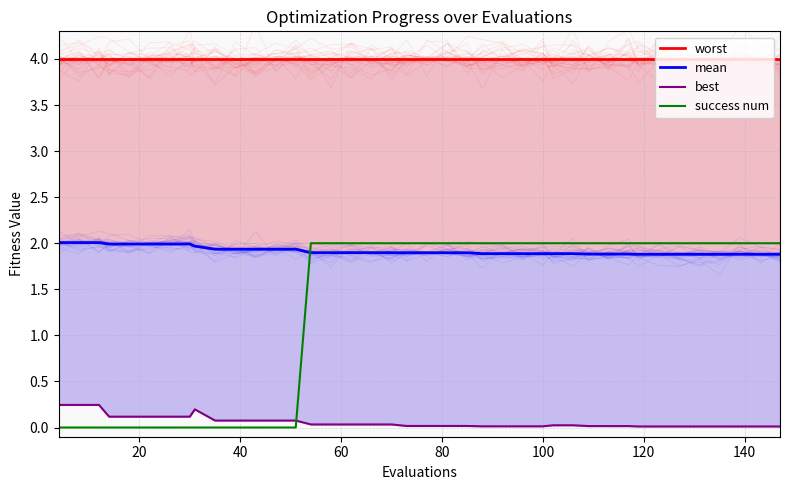

What are all the series names shown in the legend?

worst, mean, best, success num